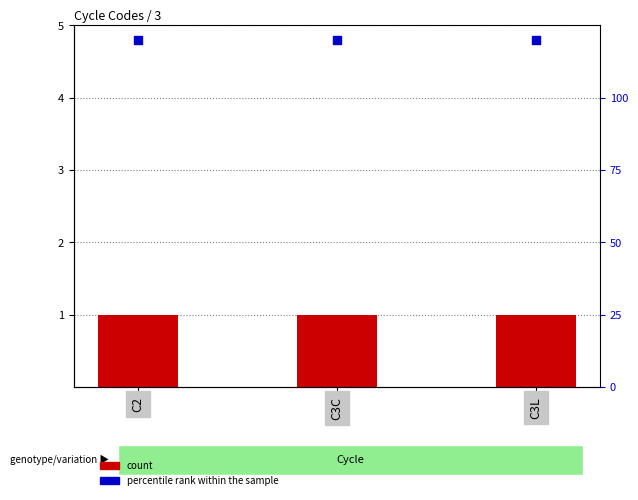

Which series contains the lowest Y value?

count